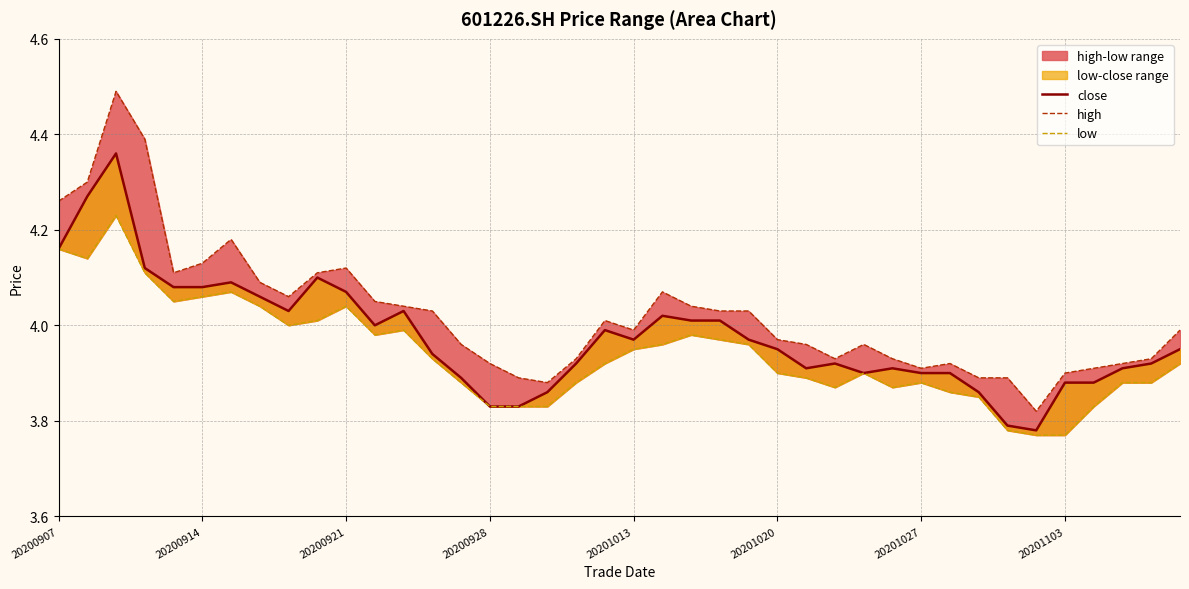

What value does the high series have at 8?

4.1